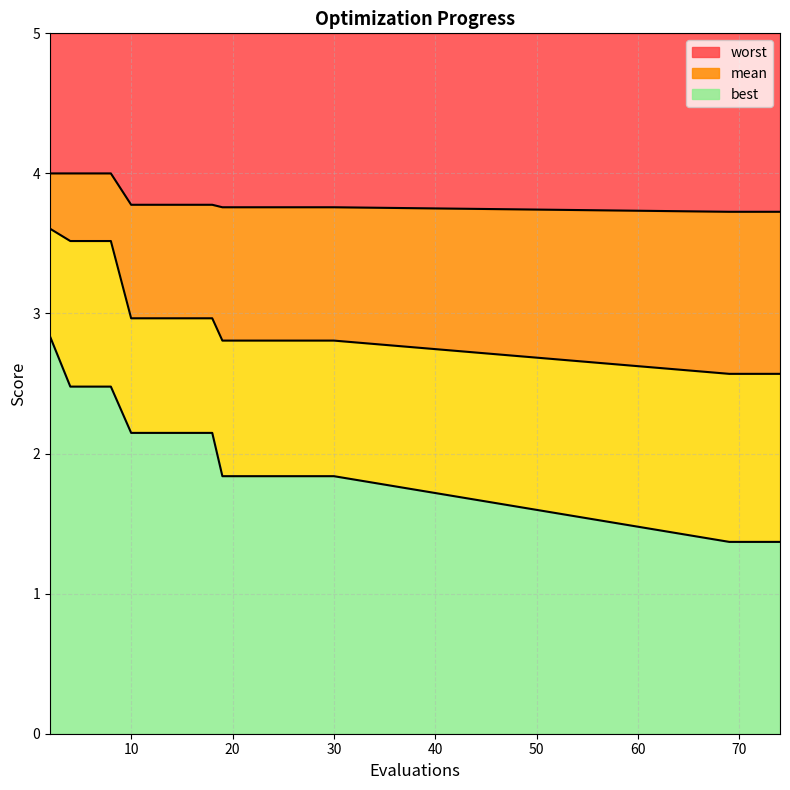

Is it true that worst equals 1.6 at 73?

False